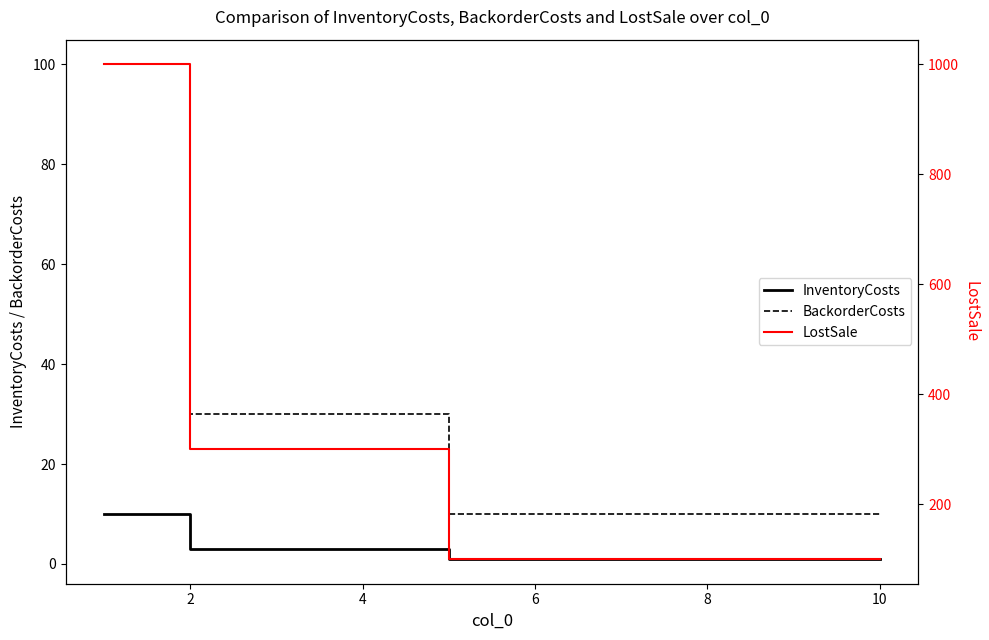

What is the lowest value of the InventoryCosts series?

1